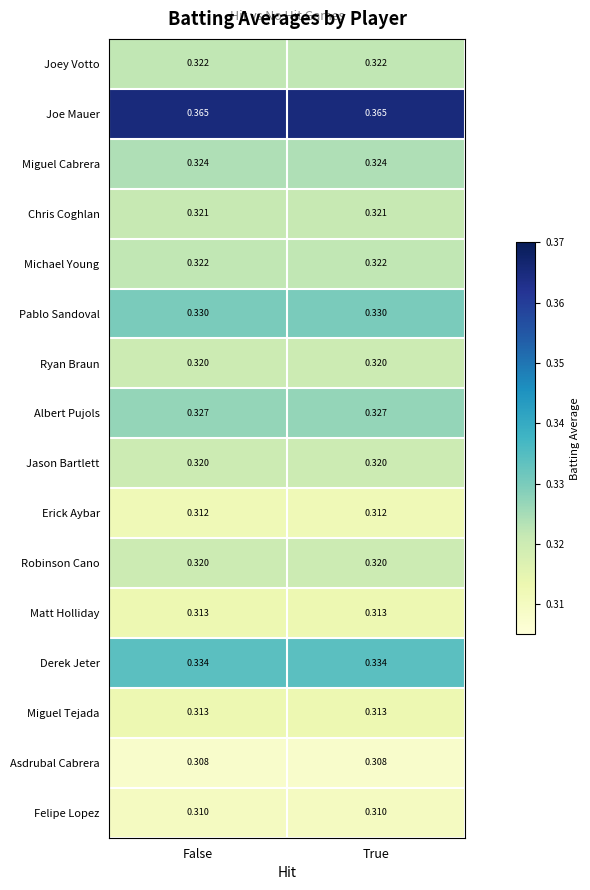

Which series has the largest total across all categories?

Joe Mauer